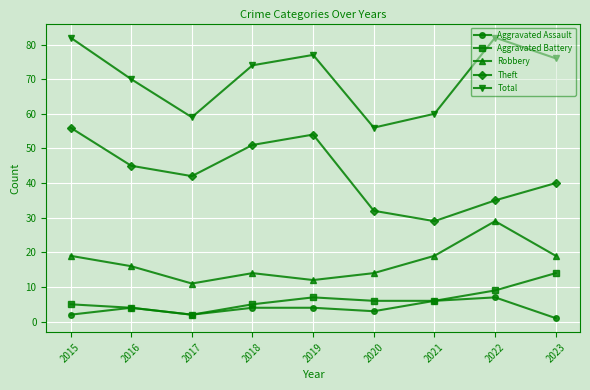

Reading left to right, list all the values displayed in this chart.

Aggravated Assault: 2015=2	2016=4	2017=2	2018=4	2019=4	2020=3	2021=6	2022=7	2023=1
Aggravated Battery: 2015=5	2016=4	2017=2	2018=5	2019=7	2020=6	2021=6	2022=9	2023=14
Robbery: 2015=19	2016=16	2017=11	2018=14	2019=12	2020=14	2021=19	2022=29	2023=19
Theft: 2015=56	2016=45	2017=42	2018=51	2019=54	2020=32	2021=29	2022=35	2023=40
Total: 2015=82	2016=70	2017=59	2018=74	2019=77	2020=56	2021=60	2022=82	2023=76